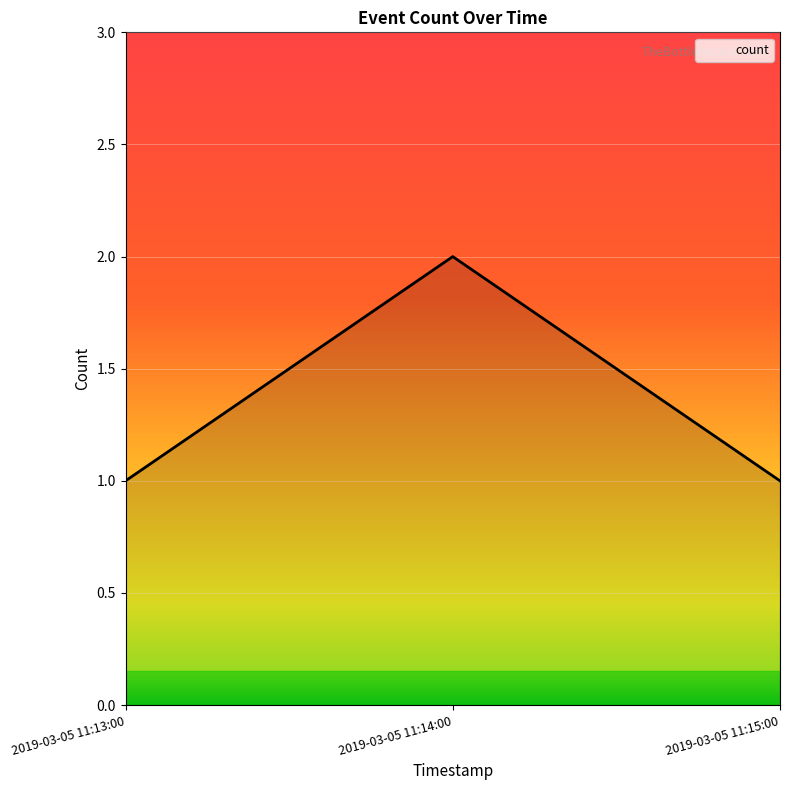

The chart shows a value of 1 at 2019-03-05 11:13:00. True or false?

True